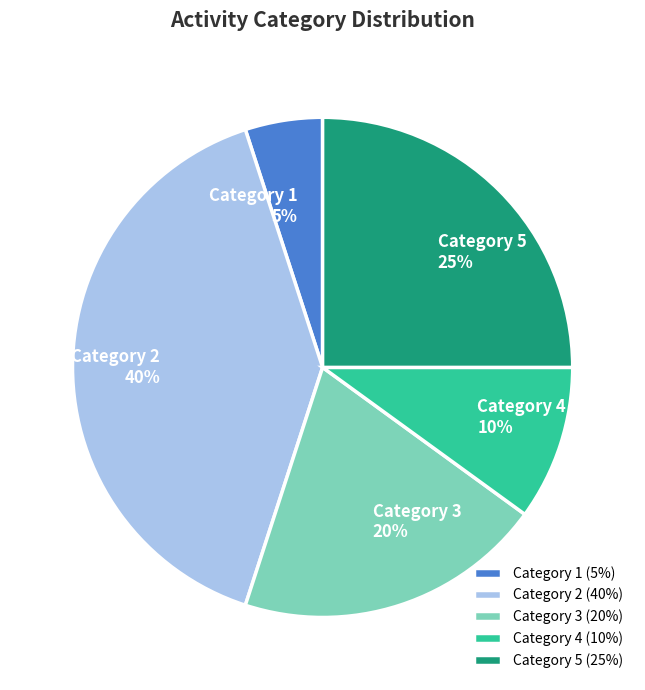

Between Category 4 and Category 5, which is larger?

Category 5